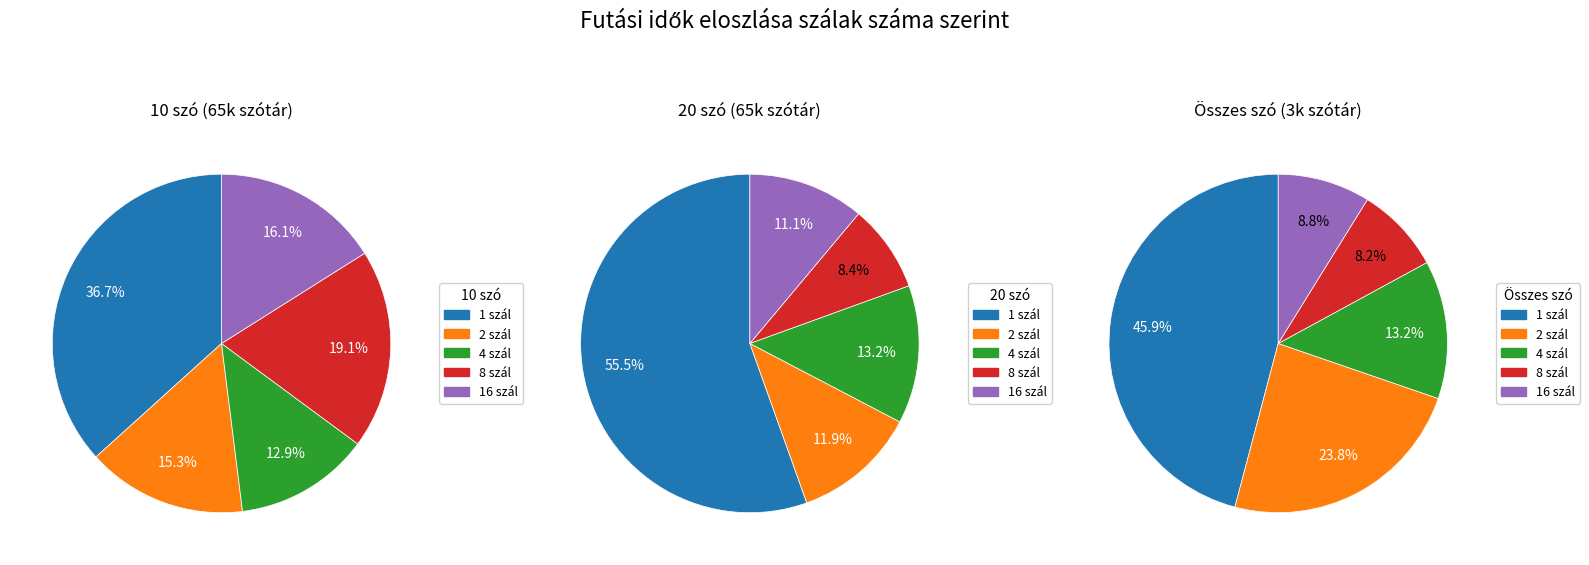

Rank the series by their maximum value, from highest to lowest.

20 szó, Összes kirakható szó (3k szótár), 10 szó